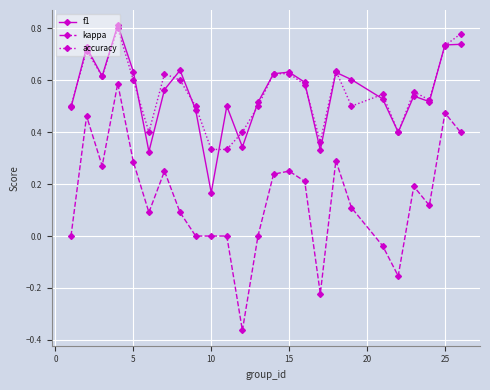

After their last crossing, which series has the higher values: accuracy or f1?

accuracy